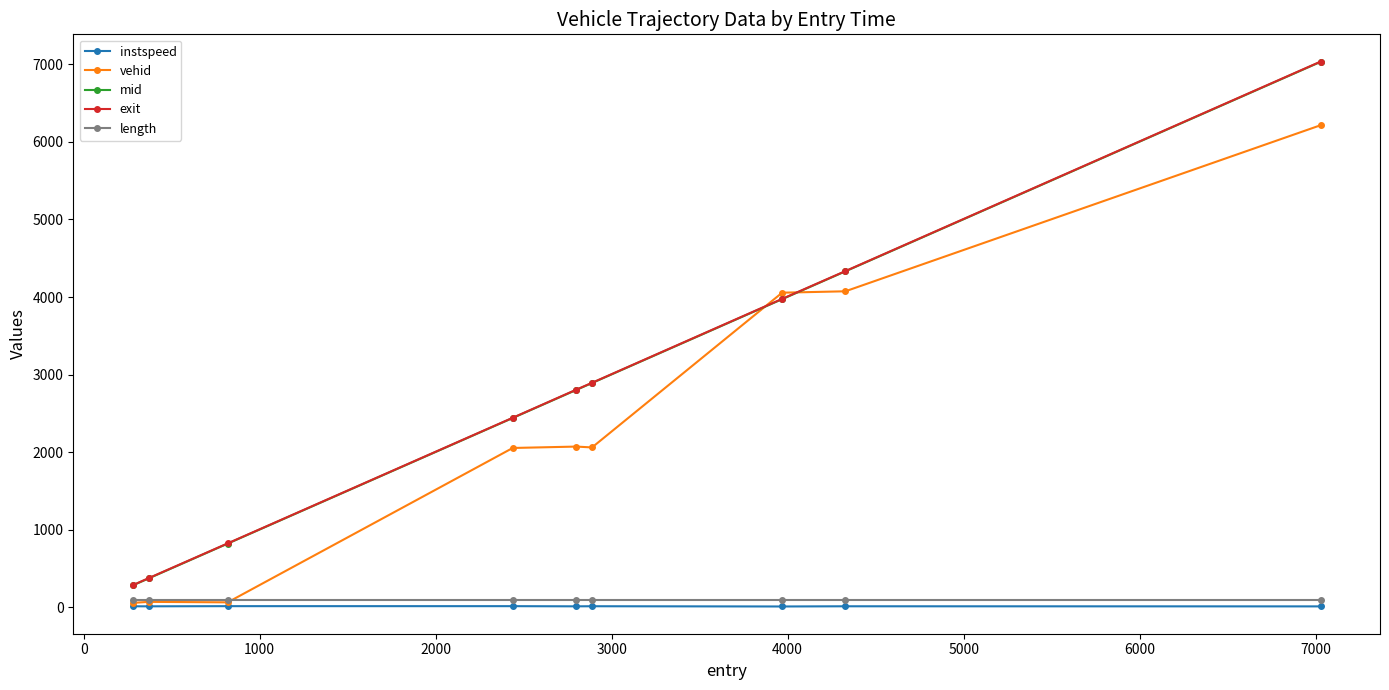

Which series has the largest range (max minus min)?

exit